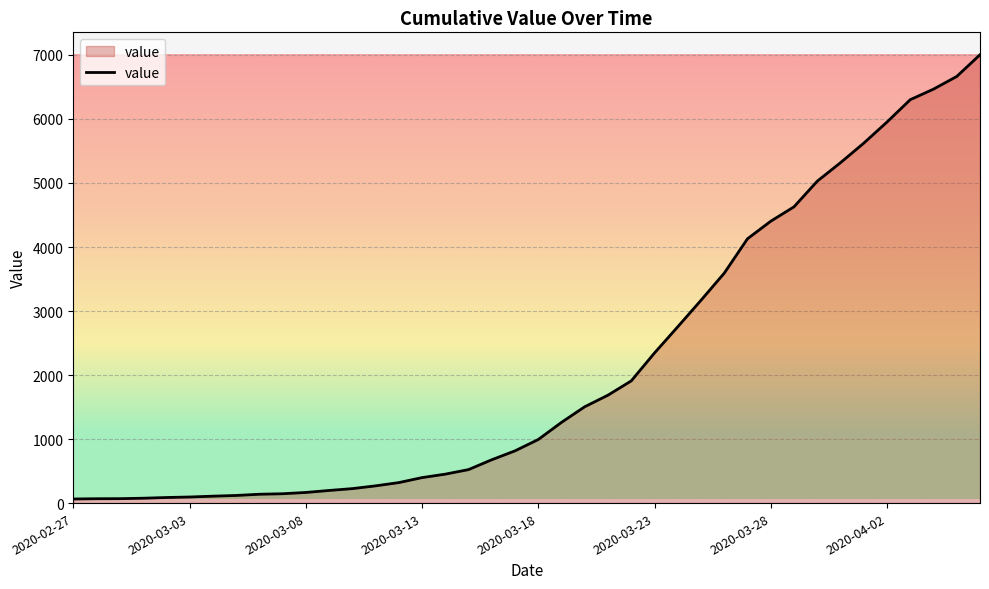

What is the maximum value shown in the chart?

7003